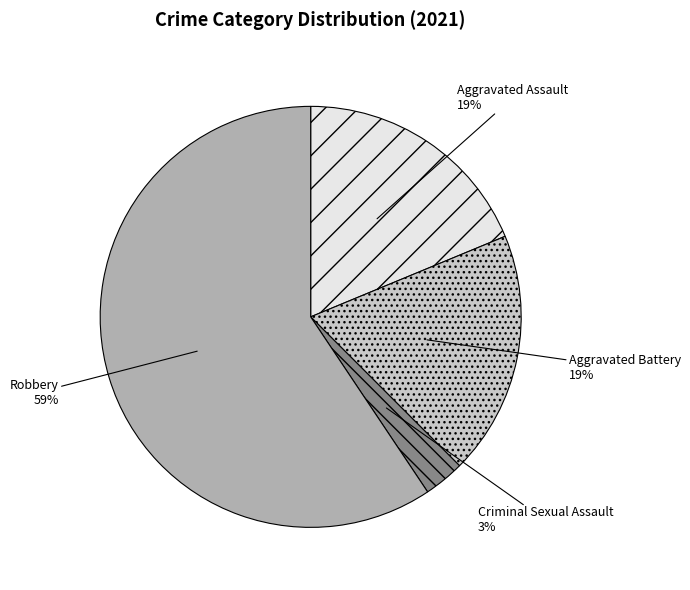

True or false: Aggravated Battery accounts for 19% of the total.

True